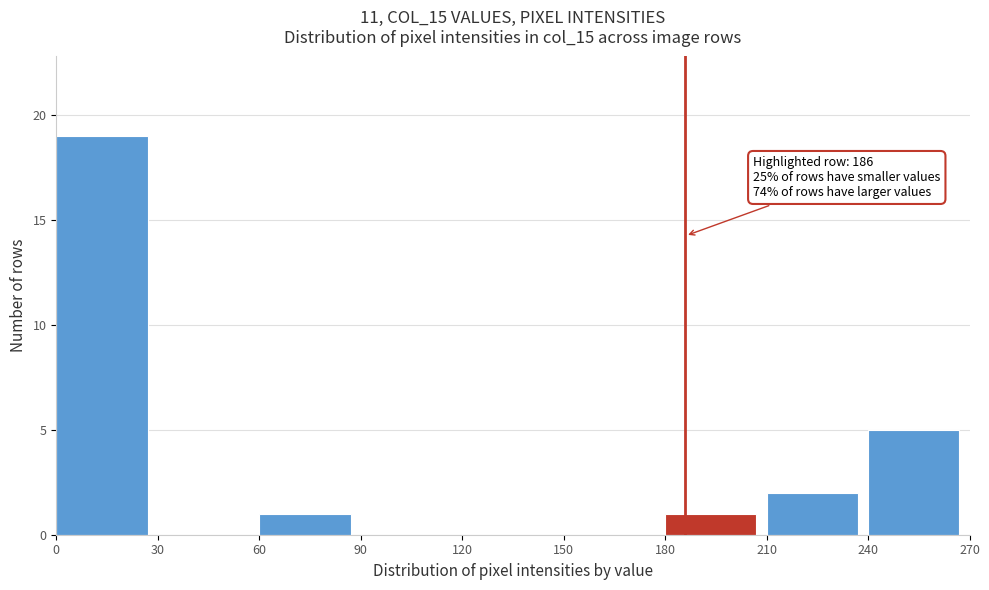

Which range on the x-axis has the tallest bar?

0 to 30